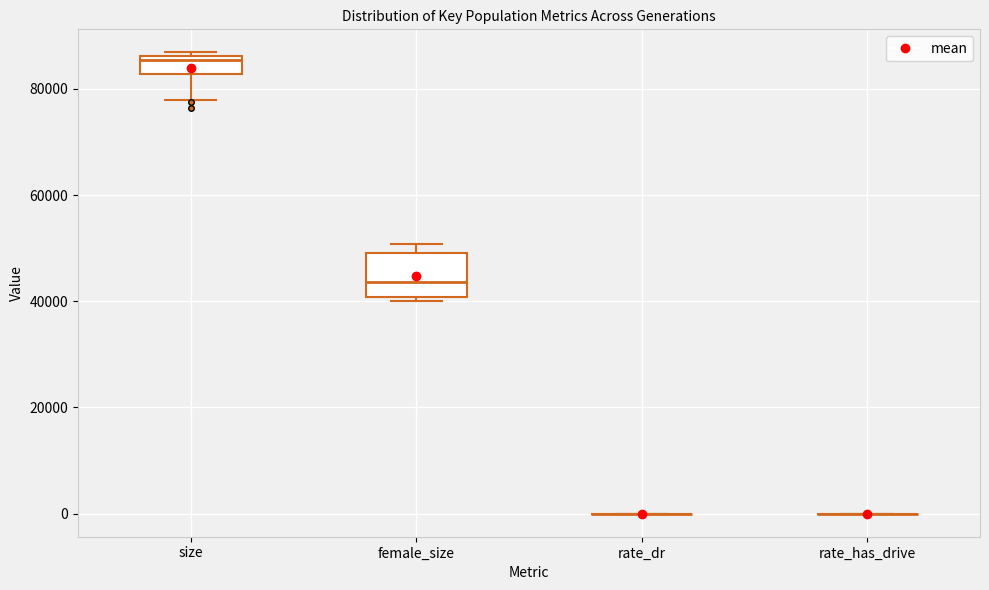

Where is the lower edge of the box for size on the y-axis? The values are not printed on the chart, so give them approximately, as read against the axis.

82000